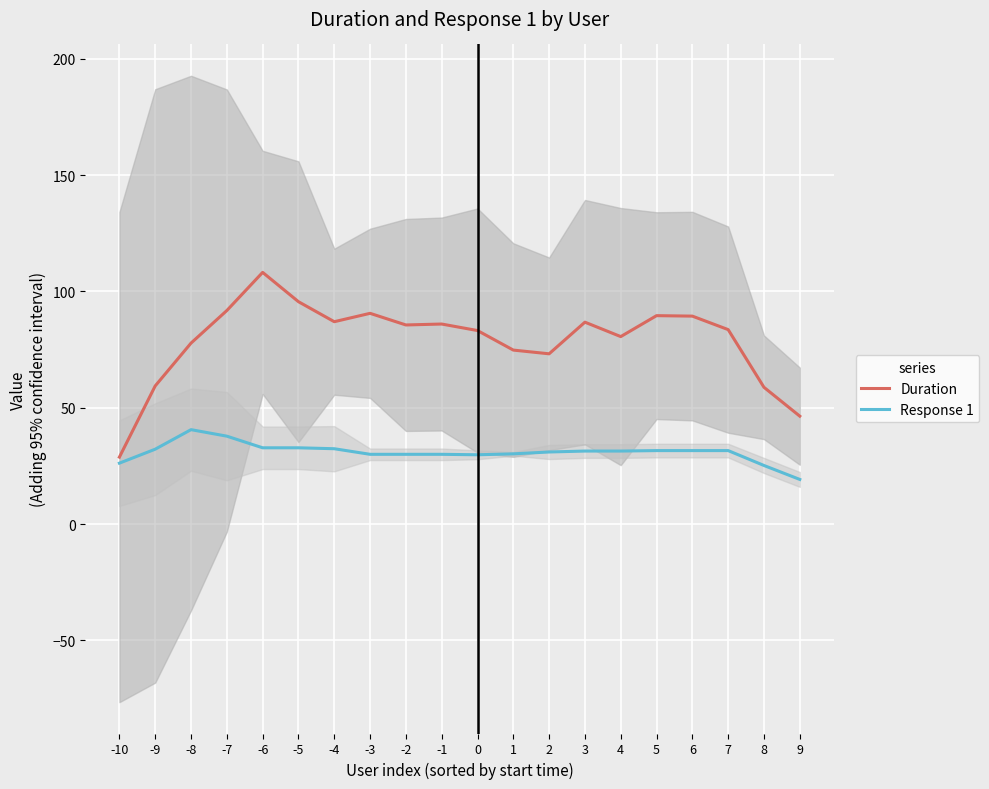

At which label does Duration reach its minimum?

-10